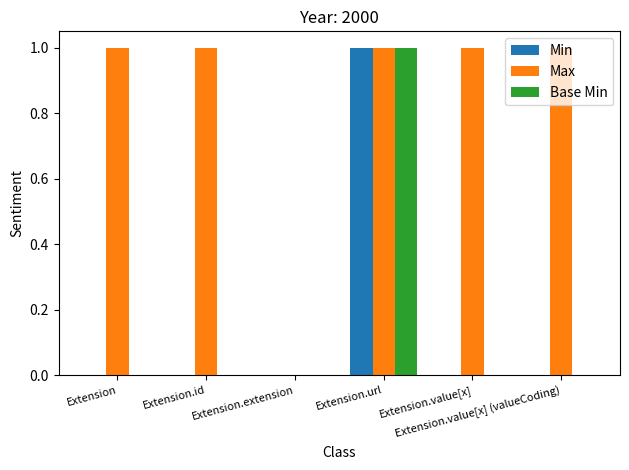

How many groups of bars are there?

6